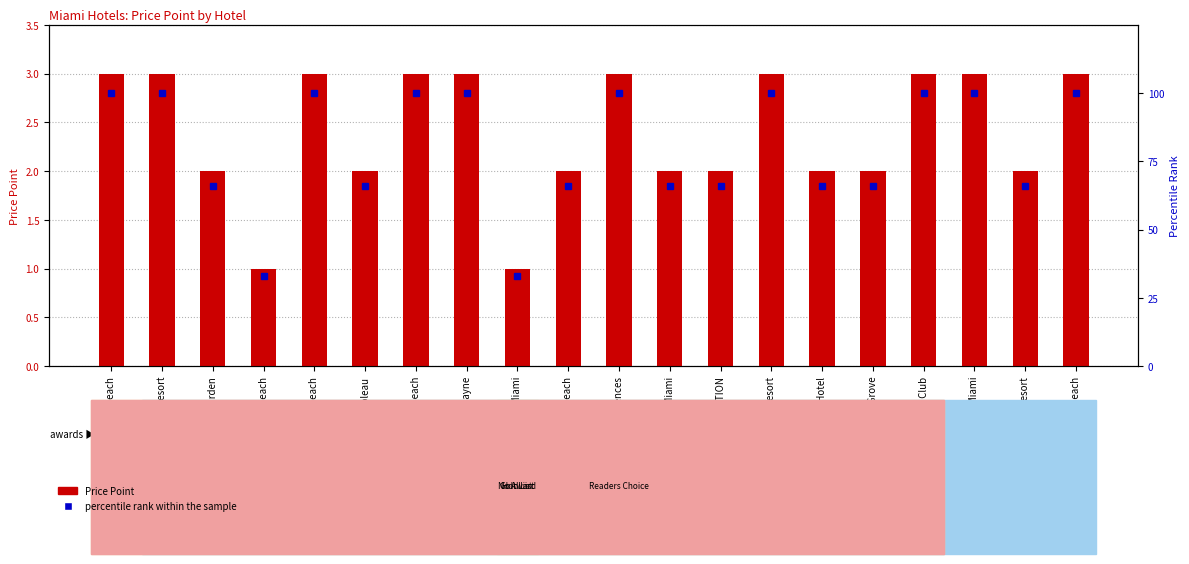

What is the maximum value shown in the chart?

100